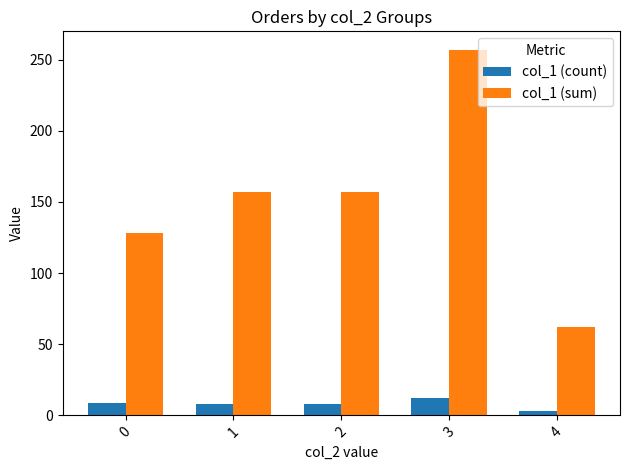

True or false: col_1 (sum) has a value of 206 at 0.

False